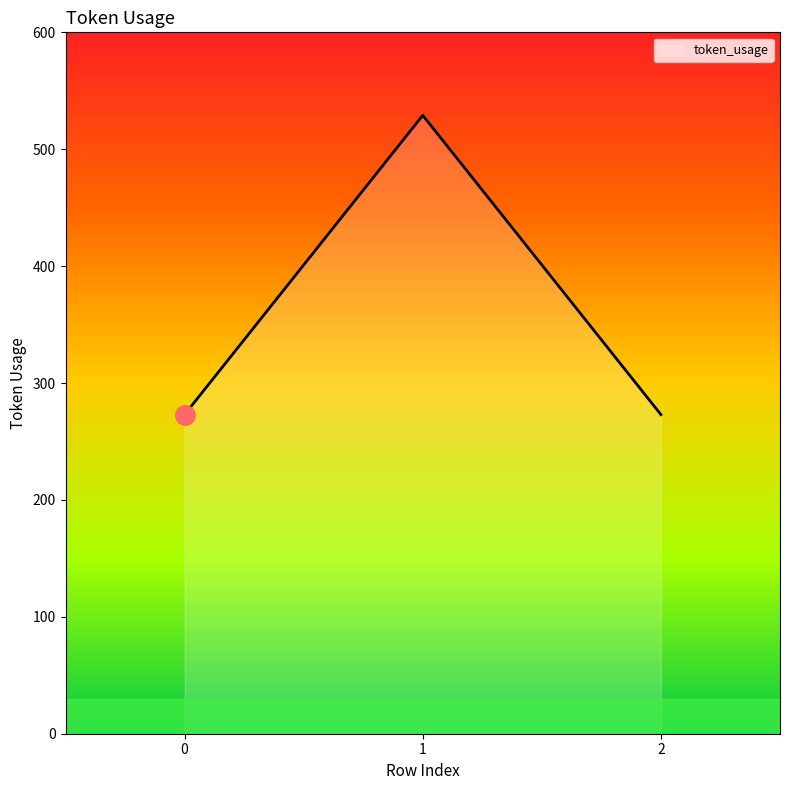

The value at 0 is 70. True or false?

False